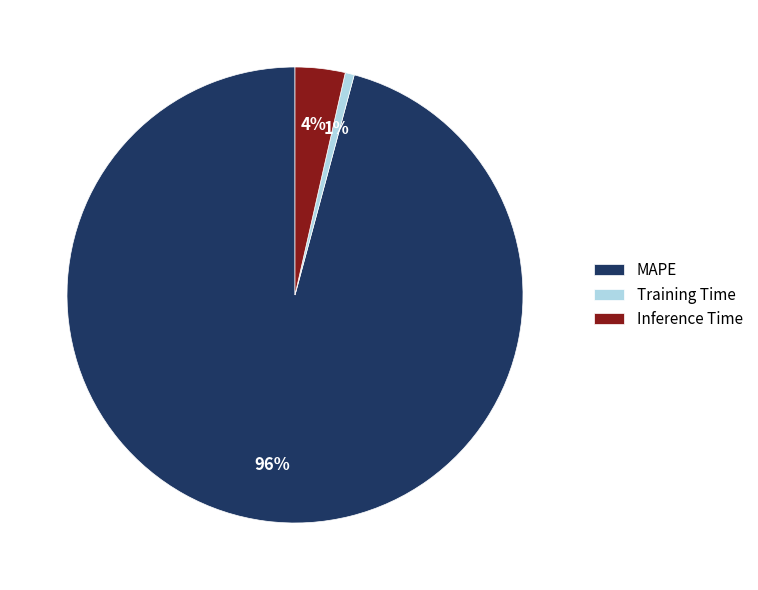

To the nearest percent, what portion does Inference Time represent?

4%